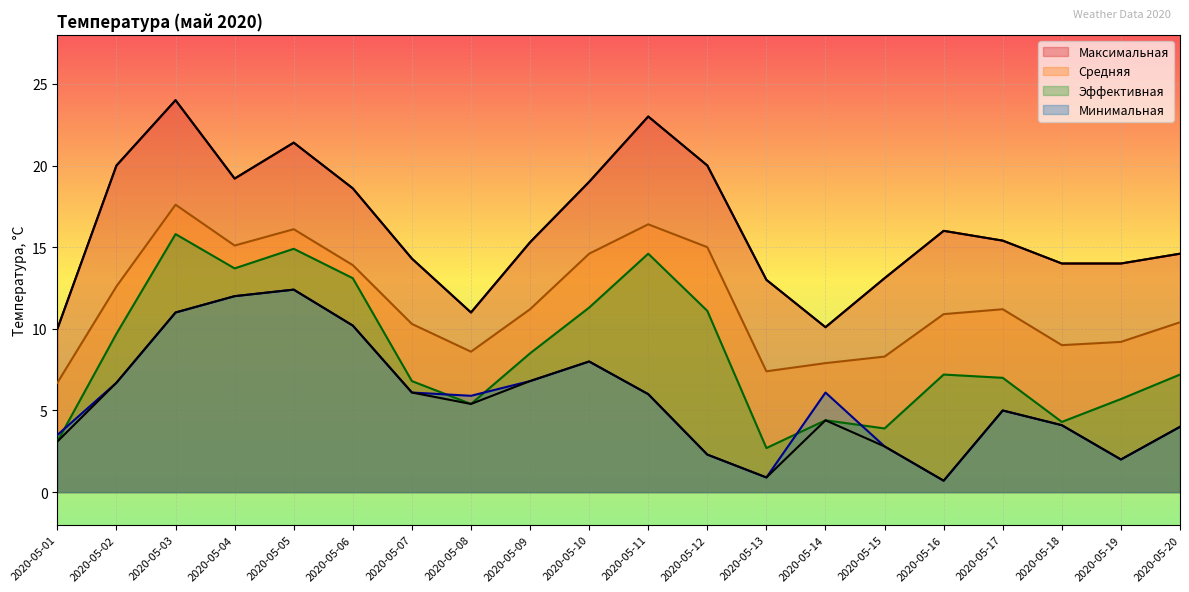

How many values in the Минимальная series exceed 6?

9